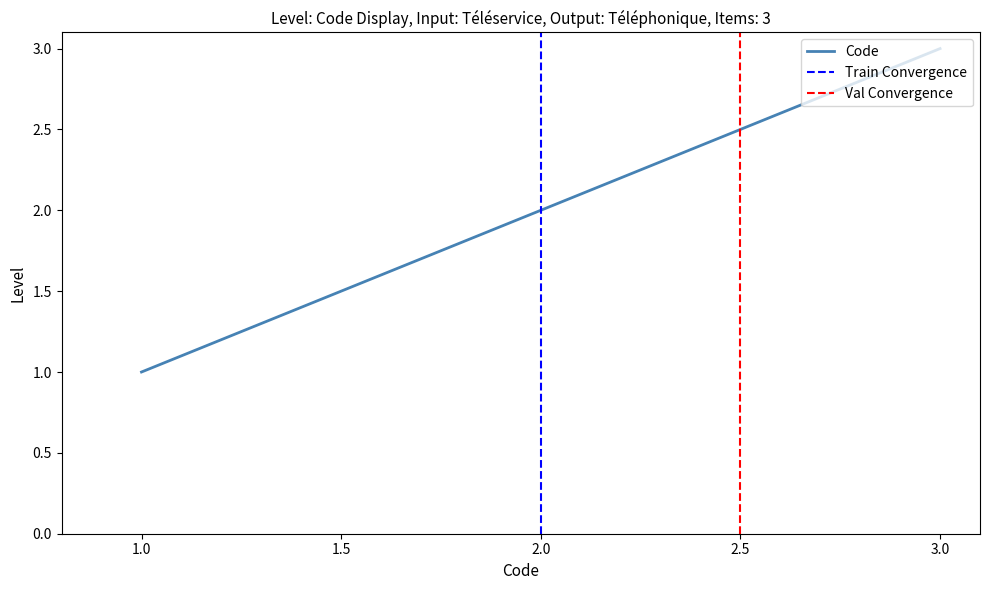

What is the difference between the maximum and minimum values?

2